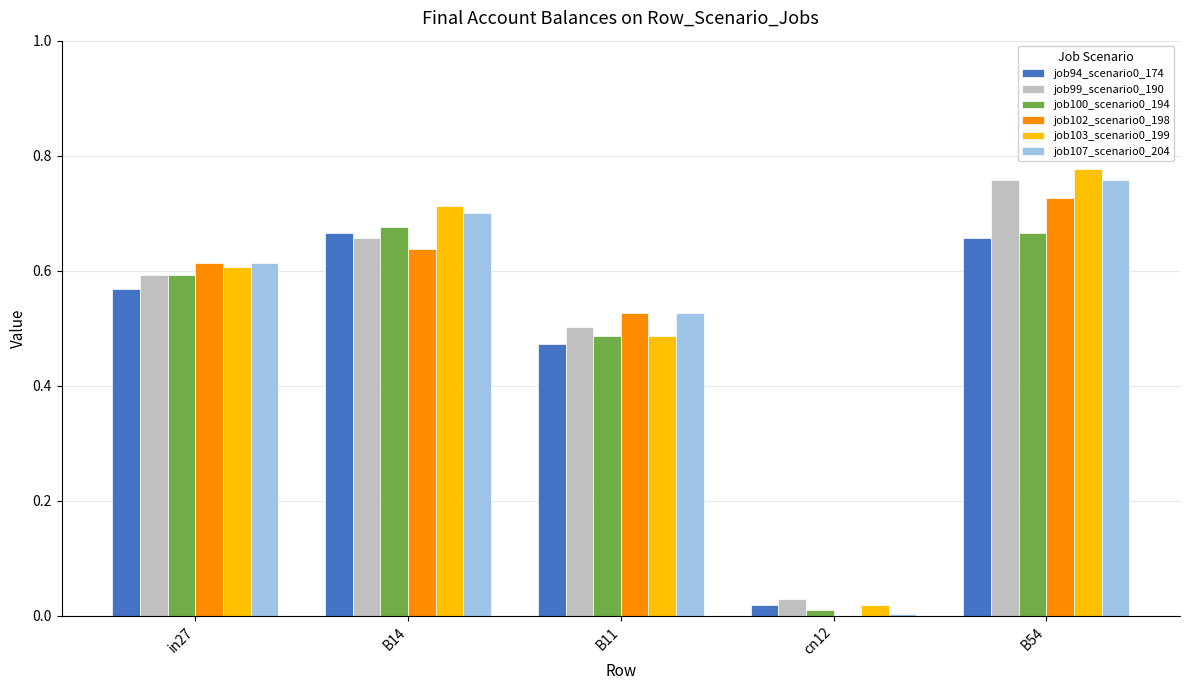

Which category has the highest value in the job99_scenario0_190 series?

B54